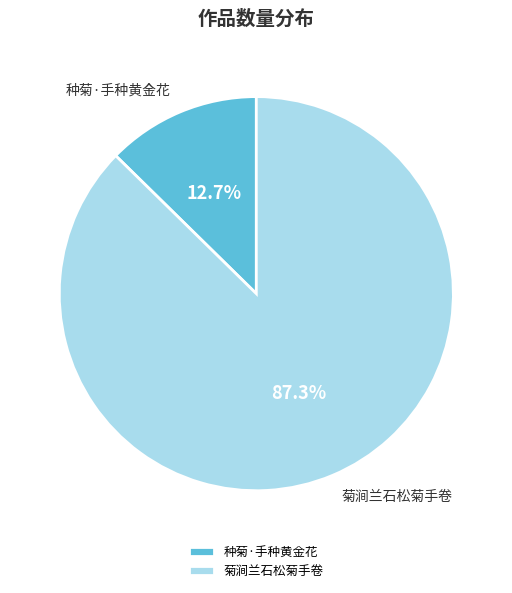

Is 菊涧兰石松菊手卷 the majority of the pie?

Yes